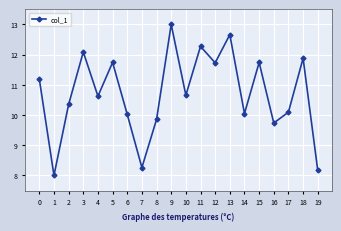

Read the value at 5.

11.7